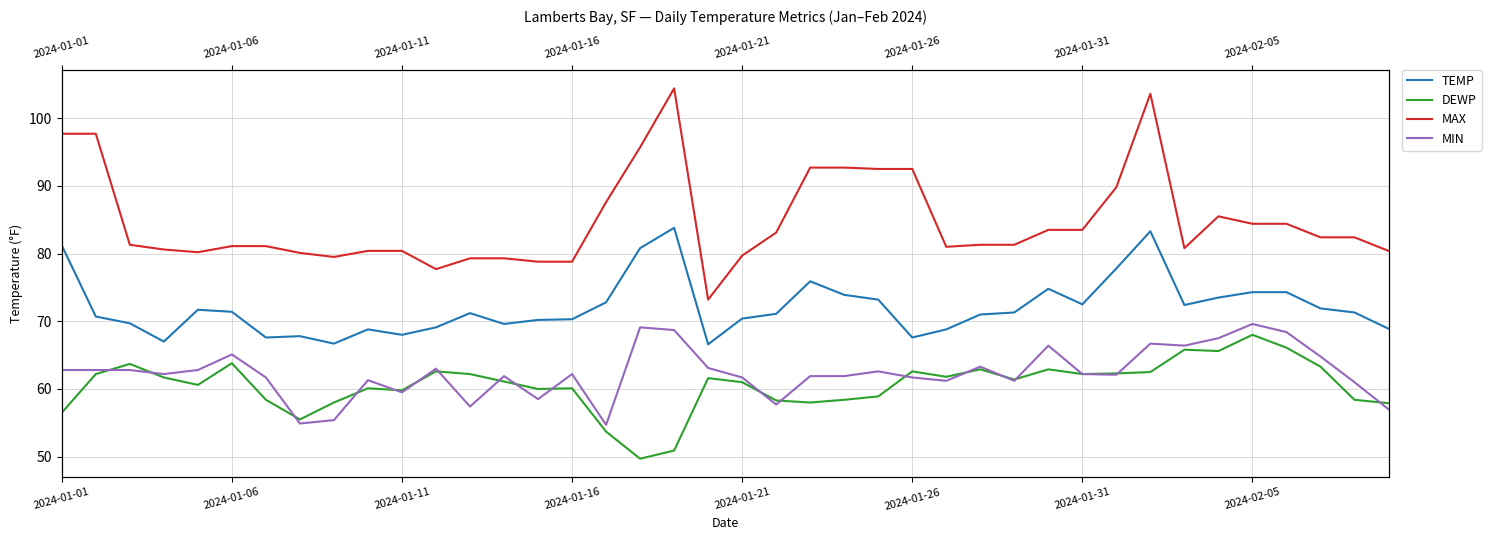

How many data points does each series have?

40